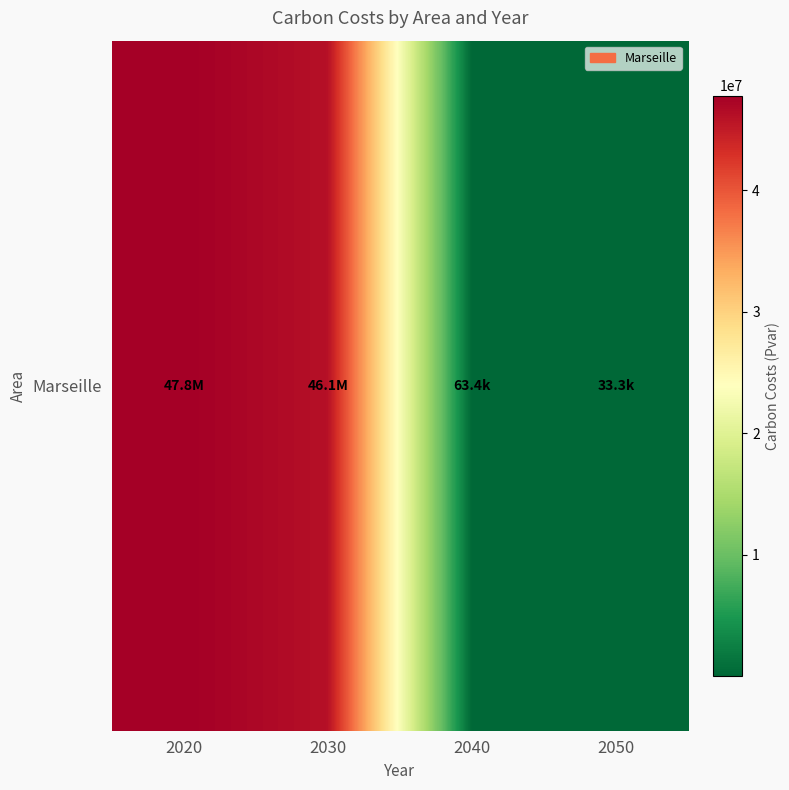

Between 2020 and 2030, which is larger?

2020